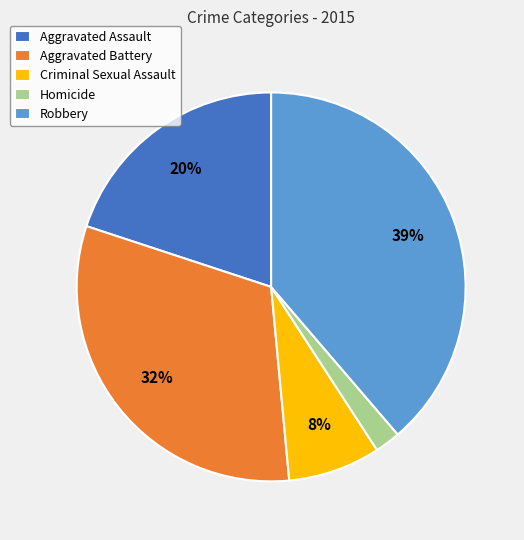

Which slice is the smallest?

Homicide